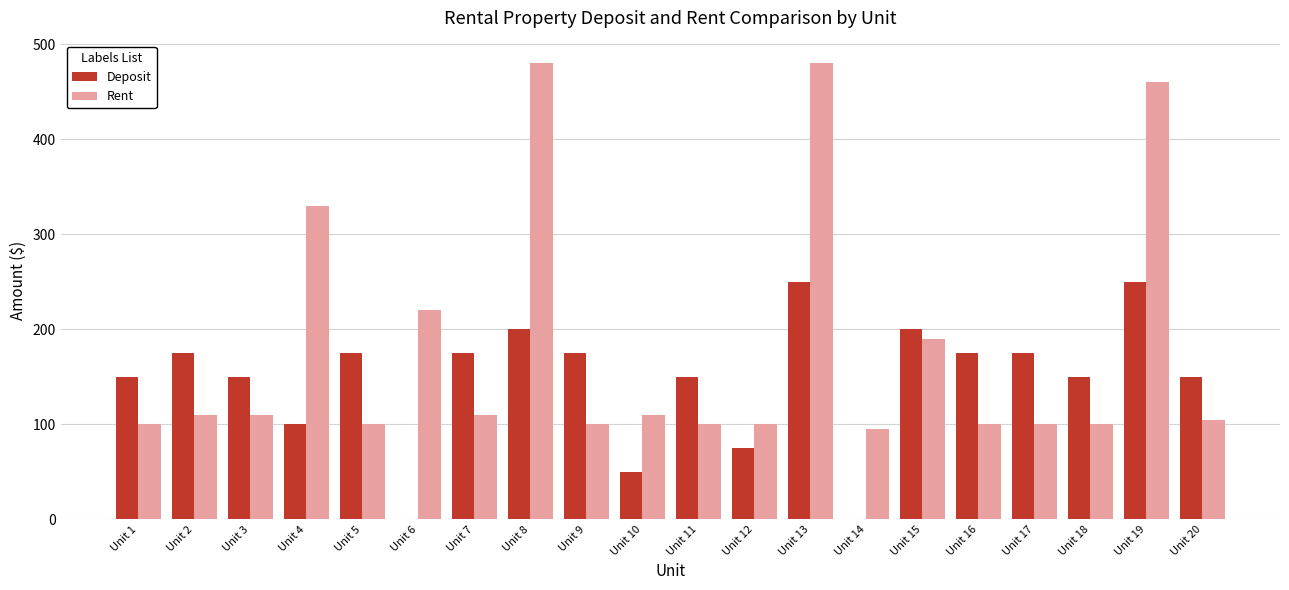

The Deposit series shows 86 at Unit 14. True or false?

False